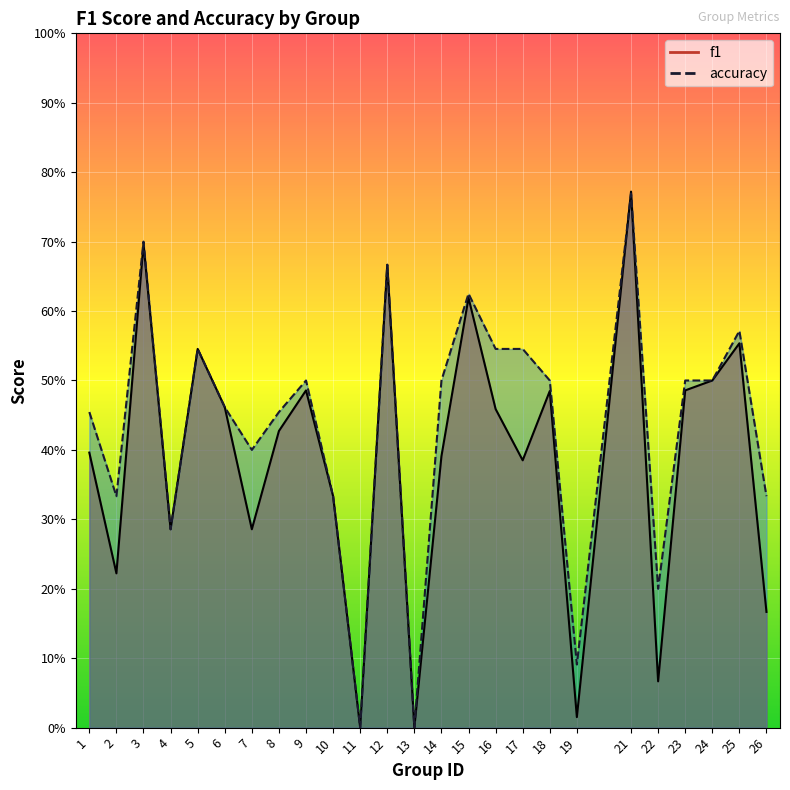

Which series changed the most between 4 and 23?

accuracy